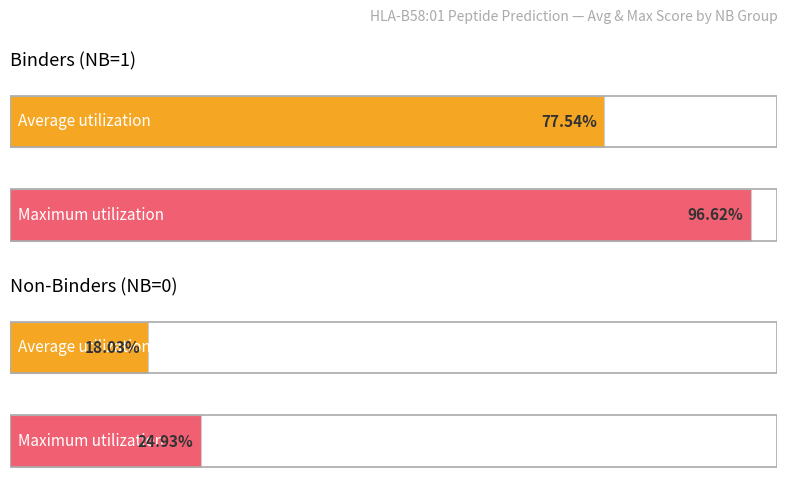

True or false: Average has a value of 1.2 at IVLPEKDSW.

False